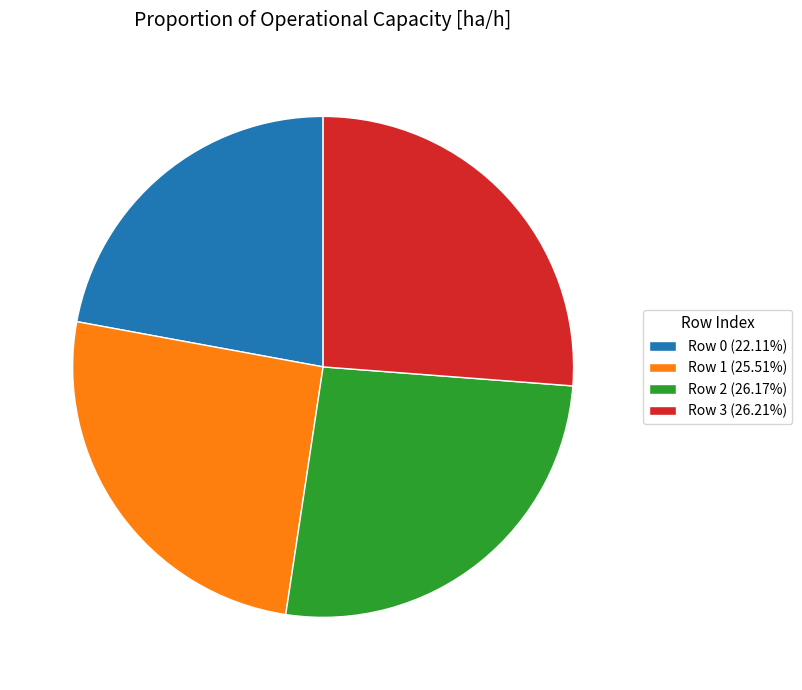

Do Row 0 (22.11%) and Row 3 (26.21%) together represent more than half of the pie?

No